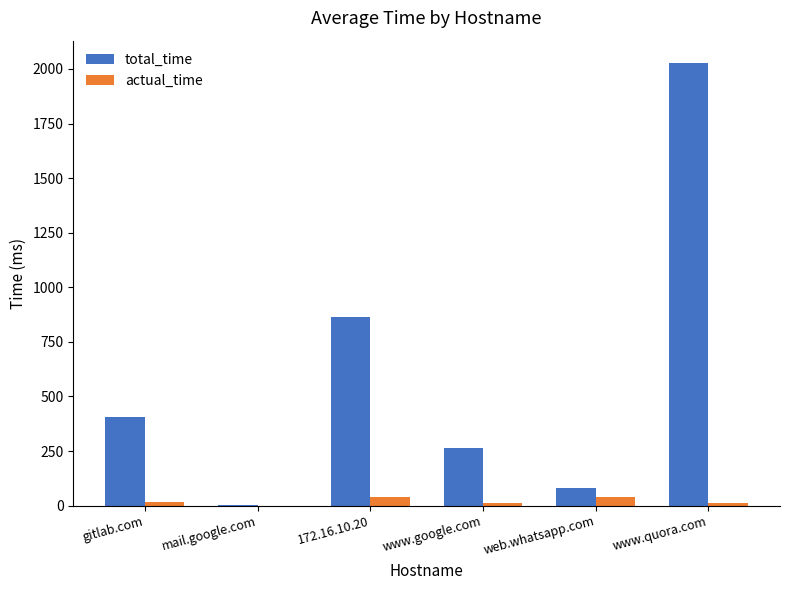

Which series has the widest spread of values?

total_time